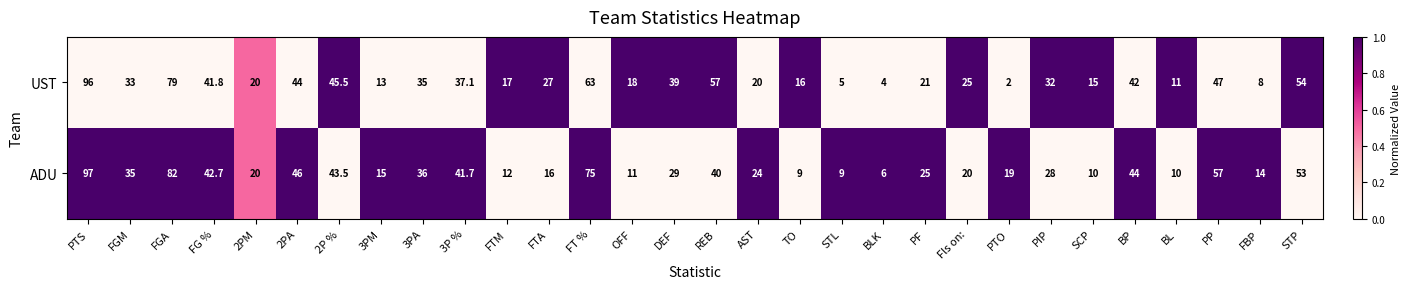

Which series has the widest spread of values?

UST